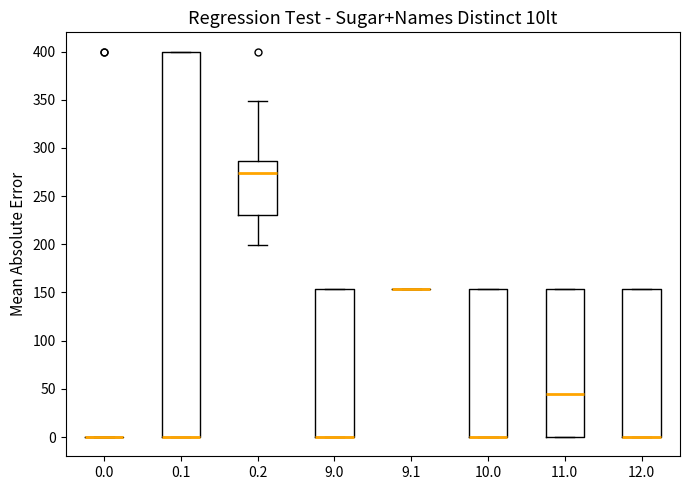

Where does the upper whisker of the box at x = 0.2 end on the y-axis? The values are not printed on the chart, so give them approximately, as read against the axis.

350